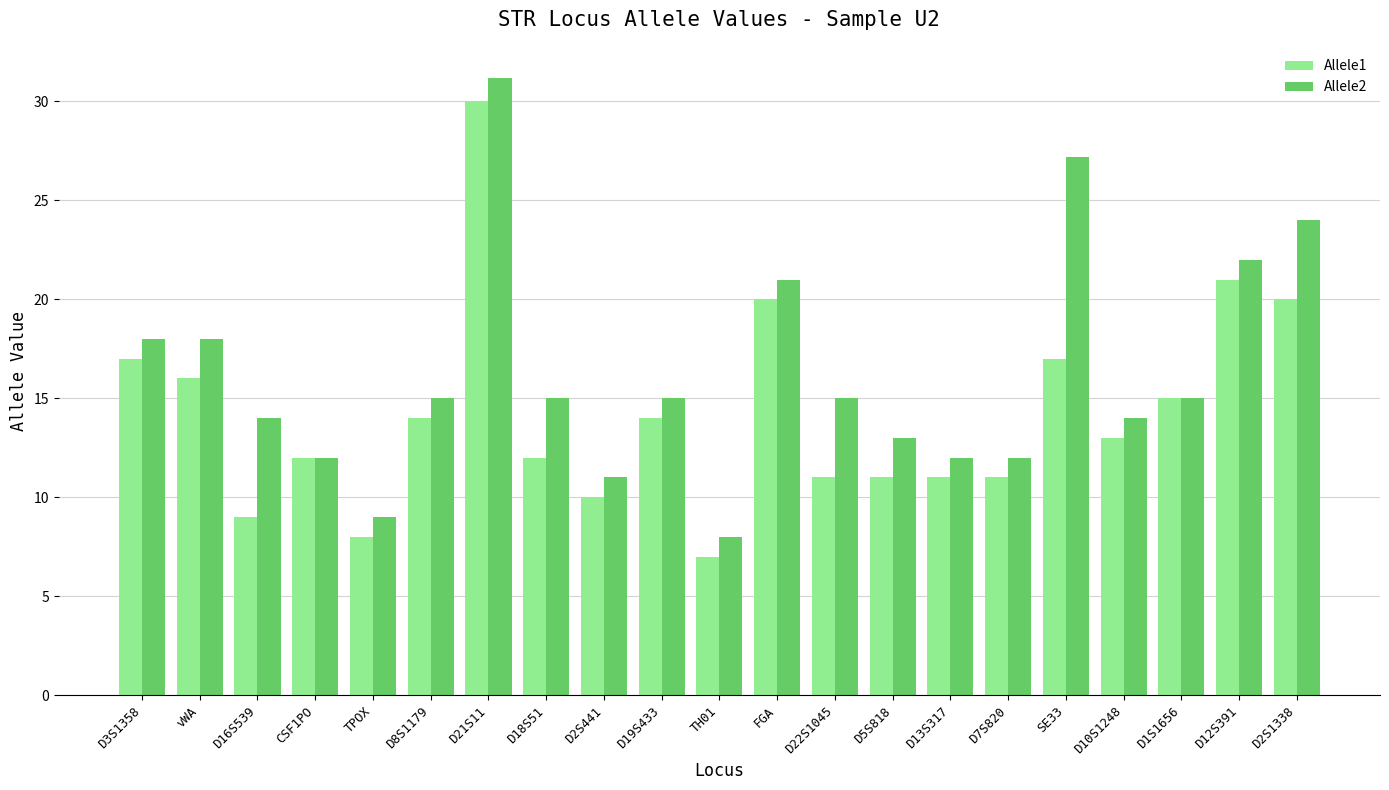

What is the difference between the Allele2 values at FGA and D3S1358?

3.0